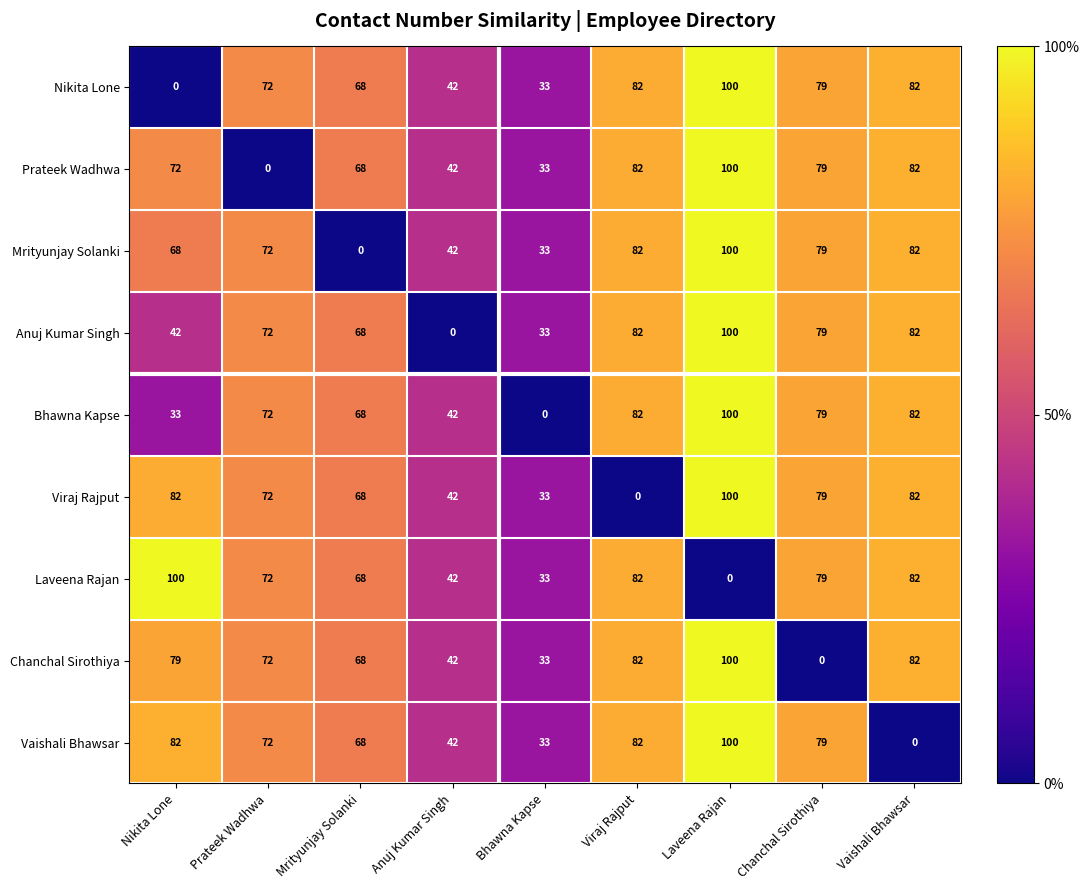

What is the difference between the highest and lowest values at Prateek Wadhwa?

72